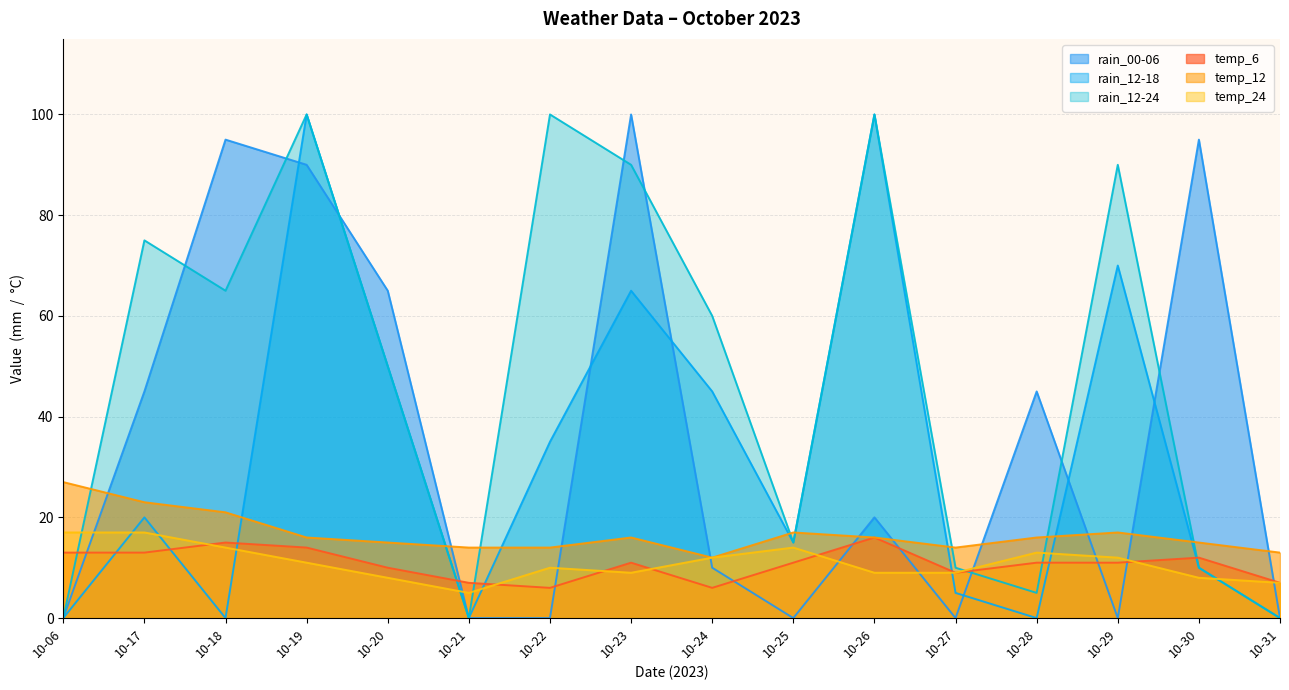

At which category is the sum across all series the highest?

10-19